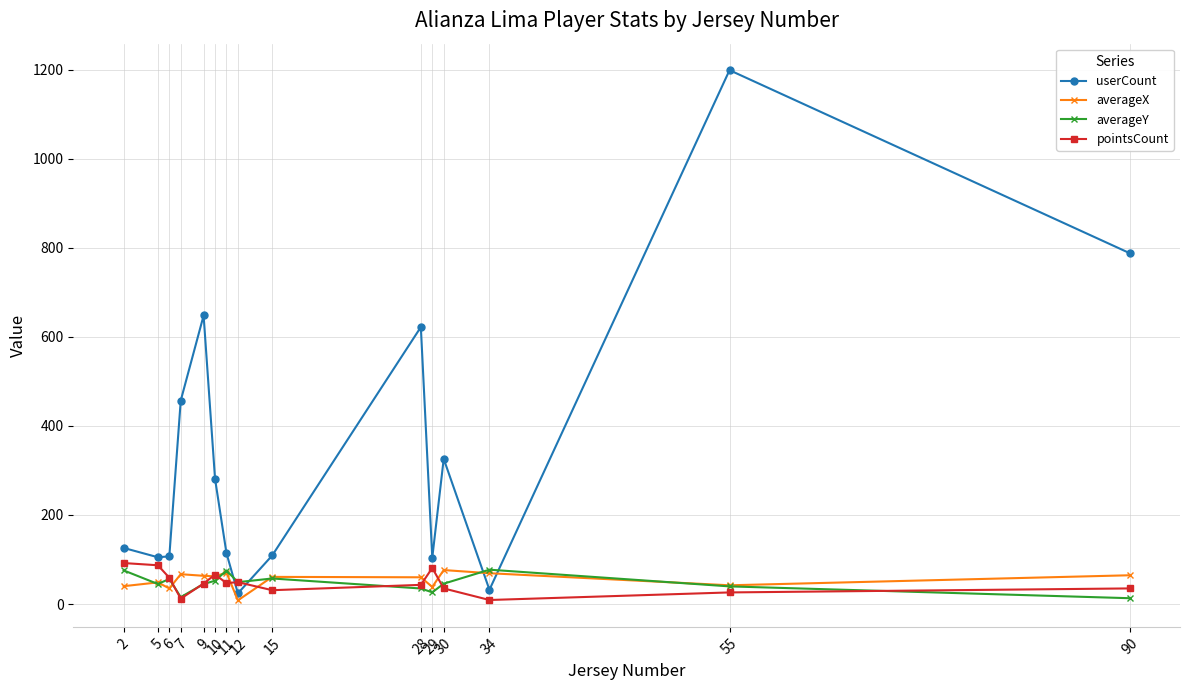

Which series has the largest range (max minus min)?

userCount